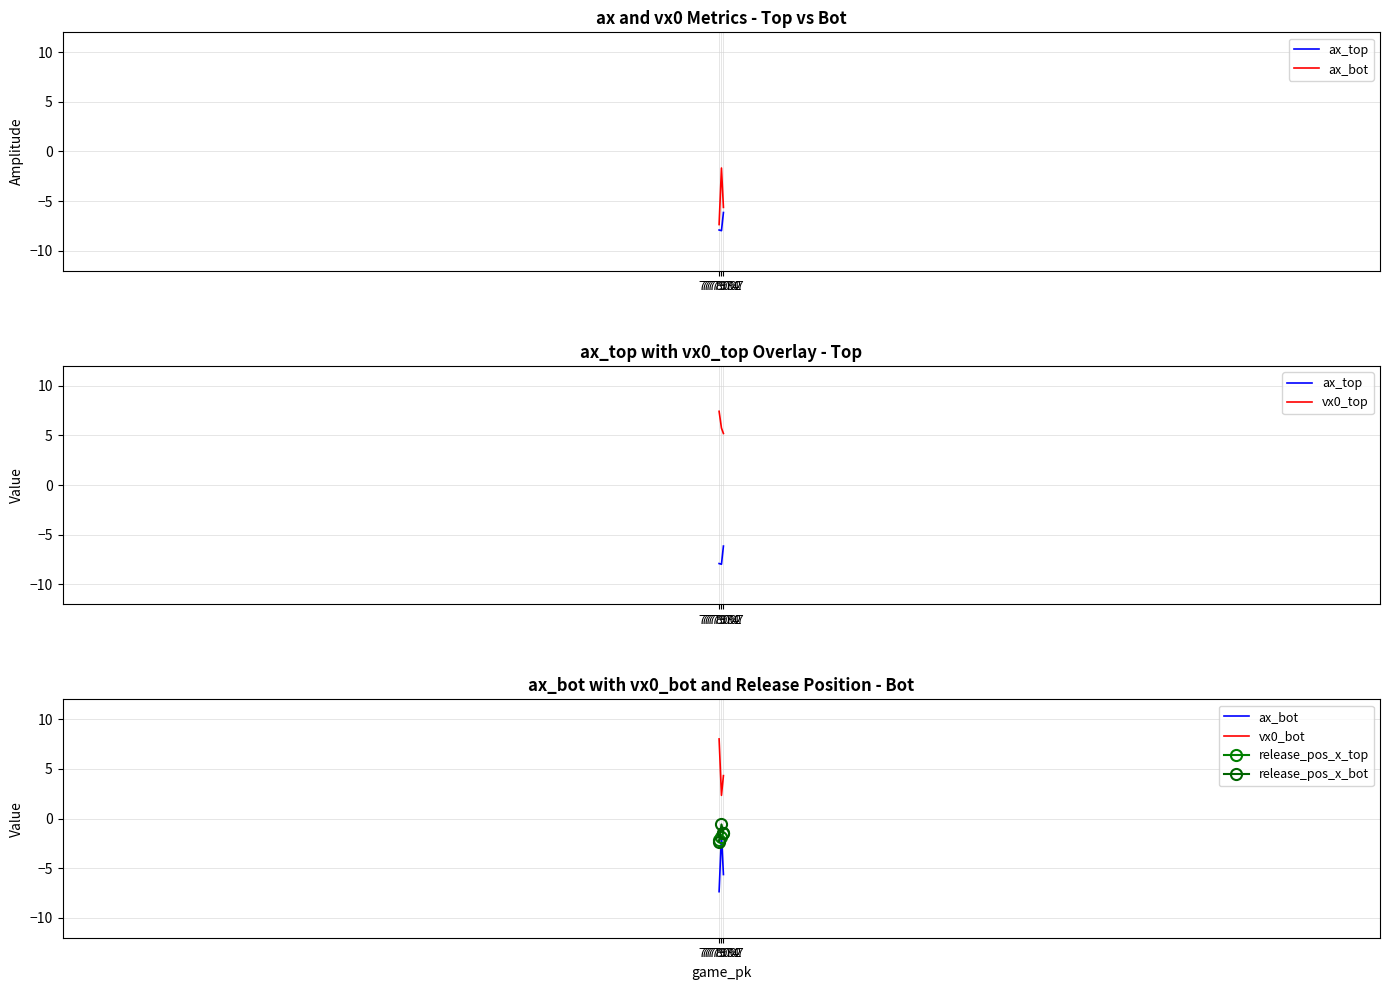

What is the difference between the maximum and minimum values in the ax_bot series?

5.7